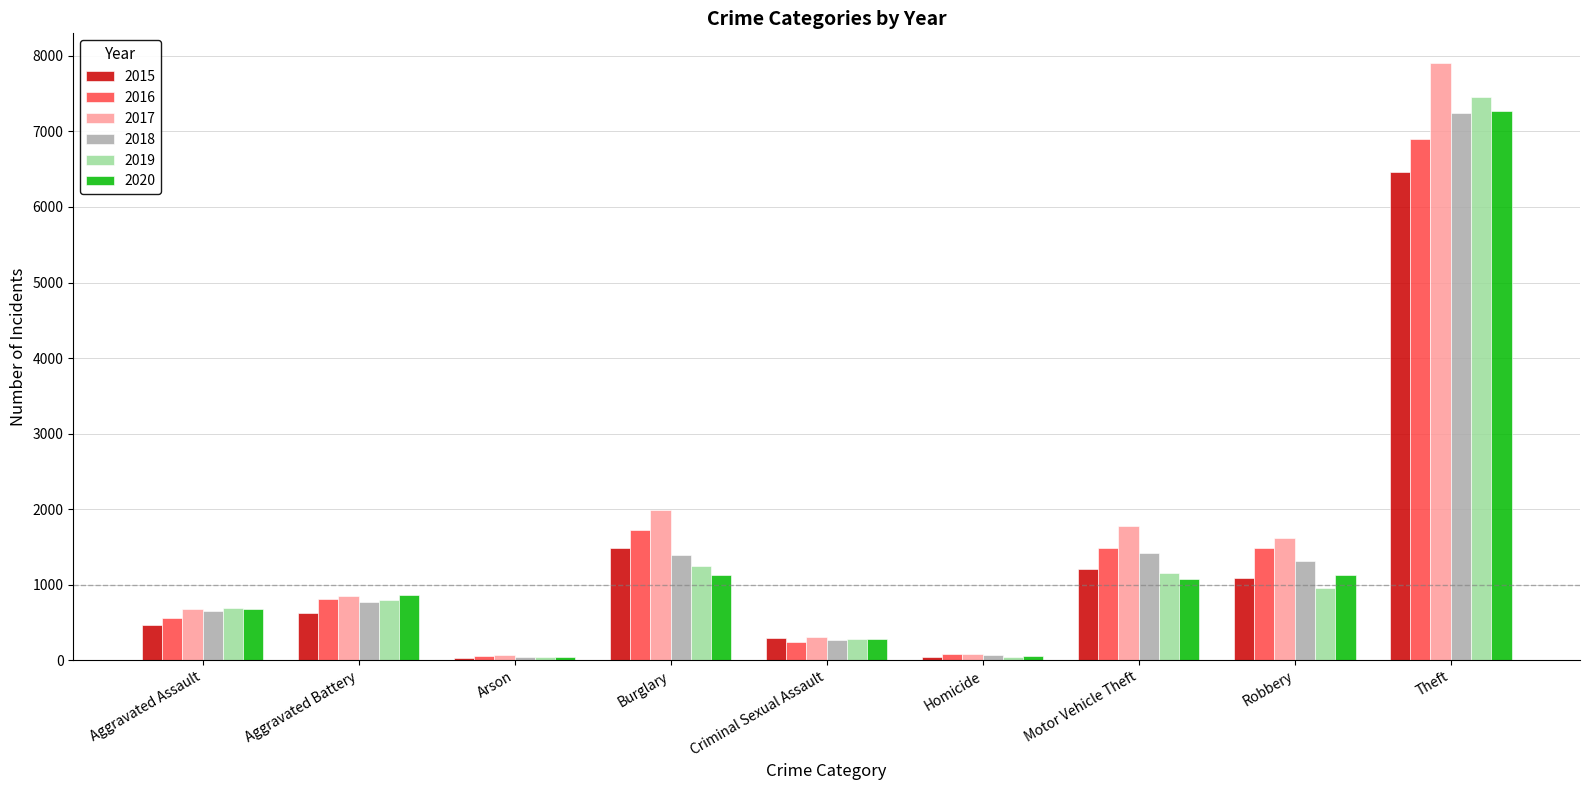

What is the sum of the 2017 values at Theft and Robbery?

9527